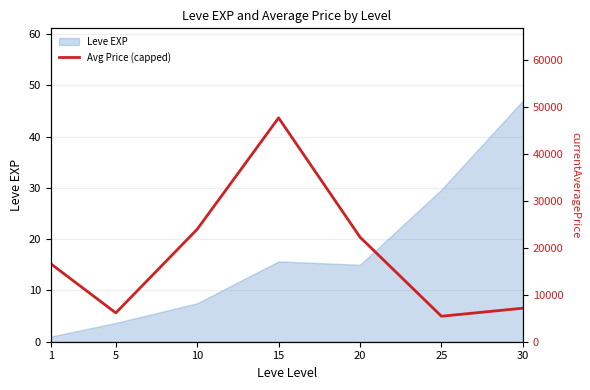

Reading left to right, list all the values displayed in this chart.

16638.5	6147.0	23980.2	47723.3	22293.8	5435.5	7148.5